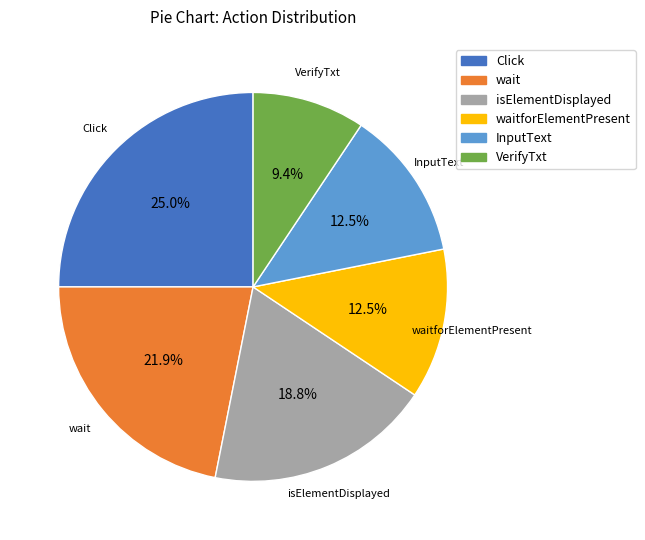

Between isElementDisplayed and wait, which is larger?

wait